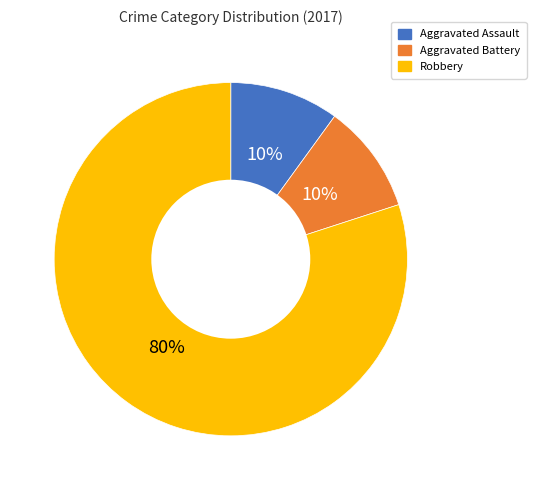

Combined, do Aggravated Battery and Aggravated Assault account for over 50%?

No